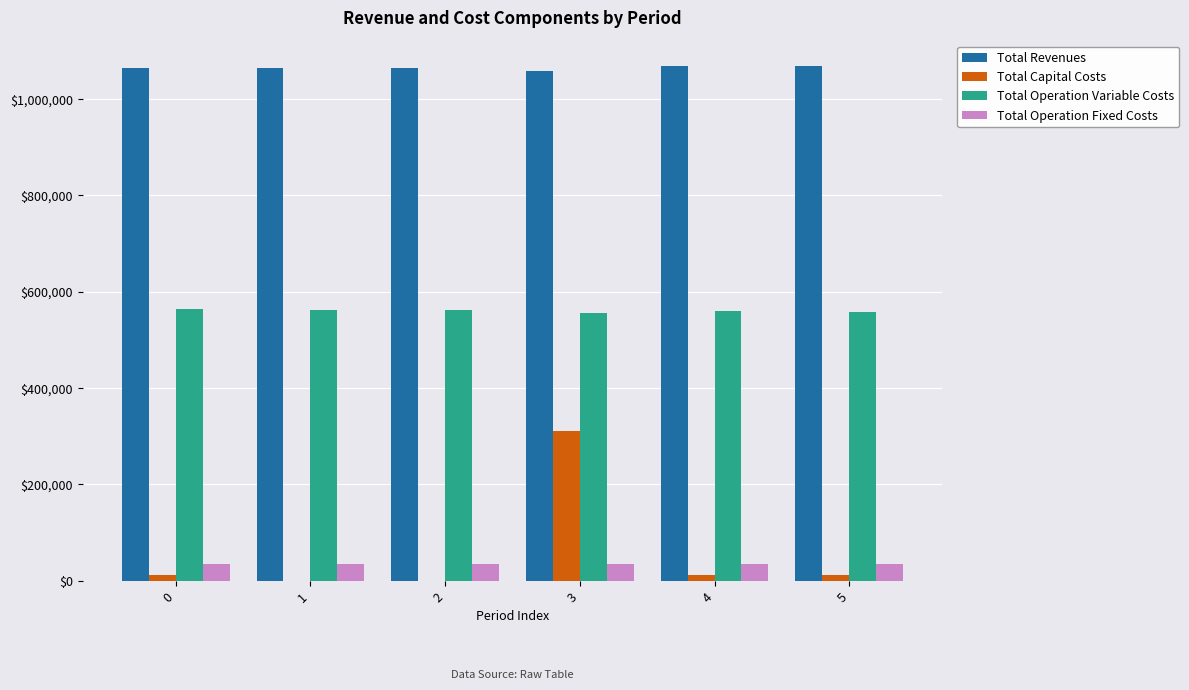

True or false: Total Operation Variable Costs has a value of 779167.6 at 0.

False